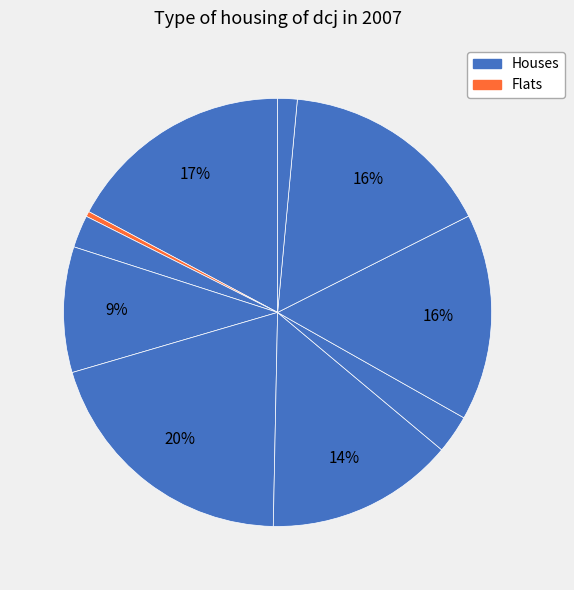

How many slices are in this pie chart?

10